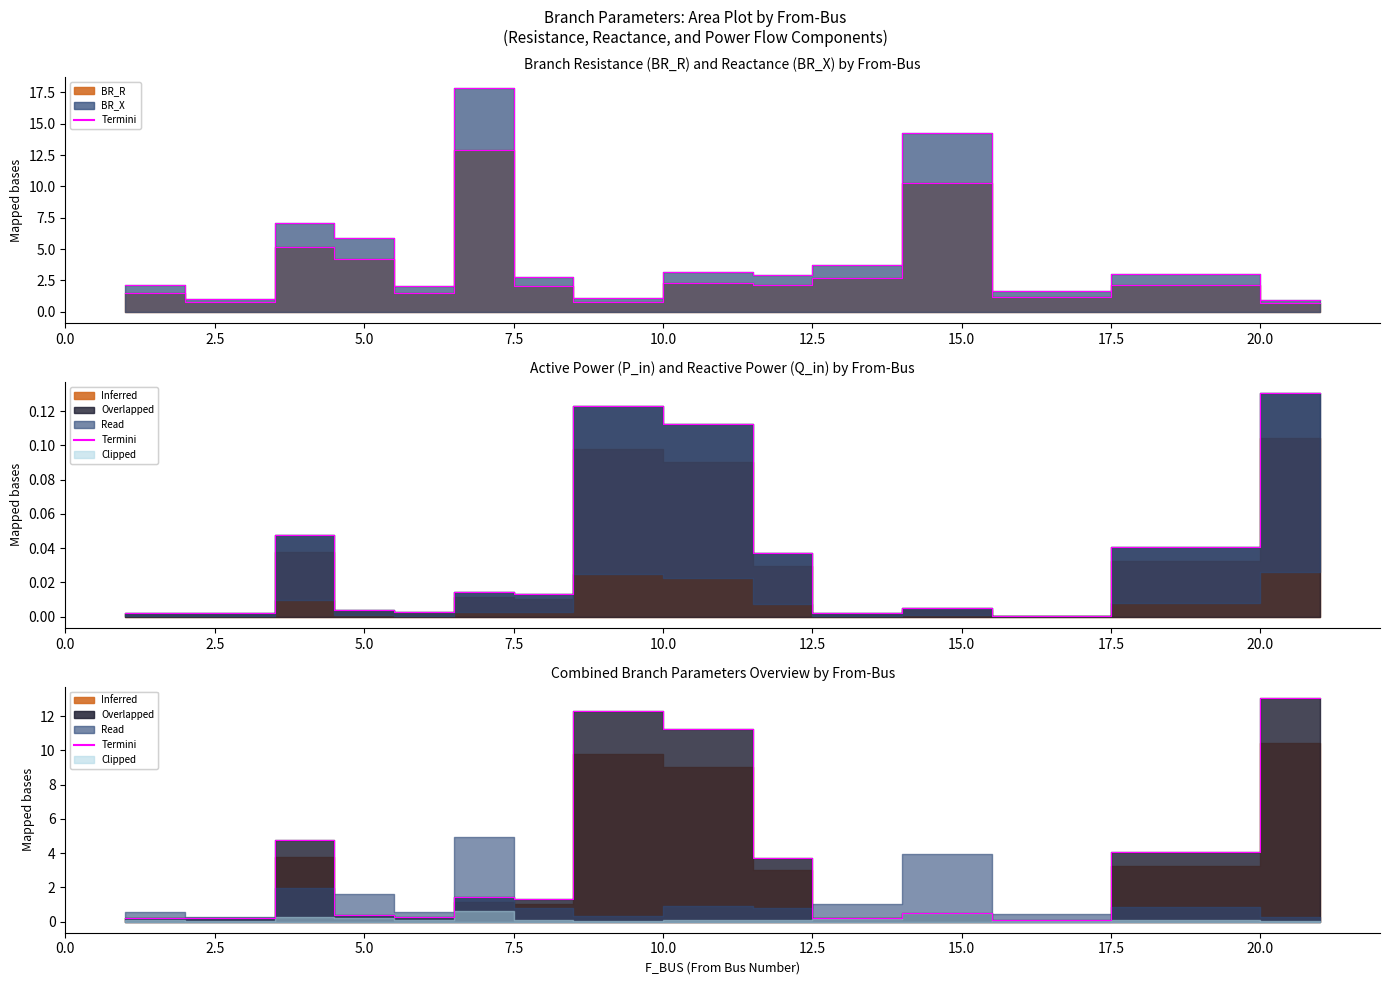

Does the chart display data point markers on the line(s)?

No